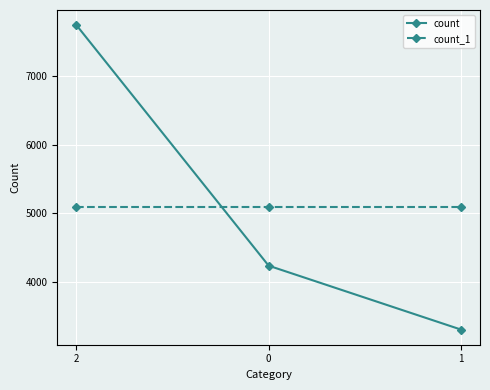

Reading left to right, list all the values displayed in this chart.

count: 2=7744	0=4232	1=3300
count_1: 2=5092	0=5092	1=5092